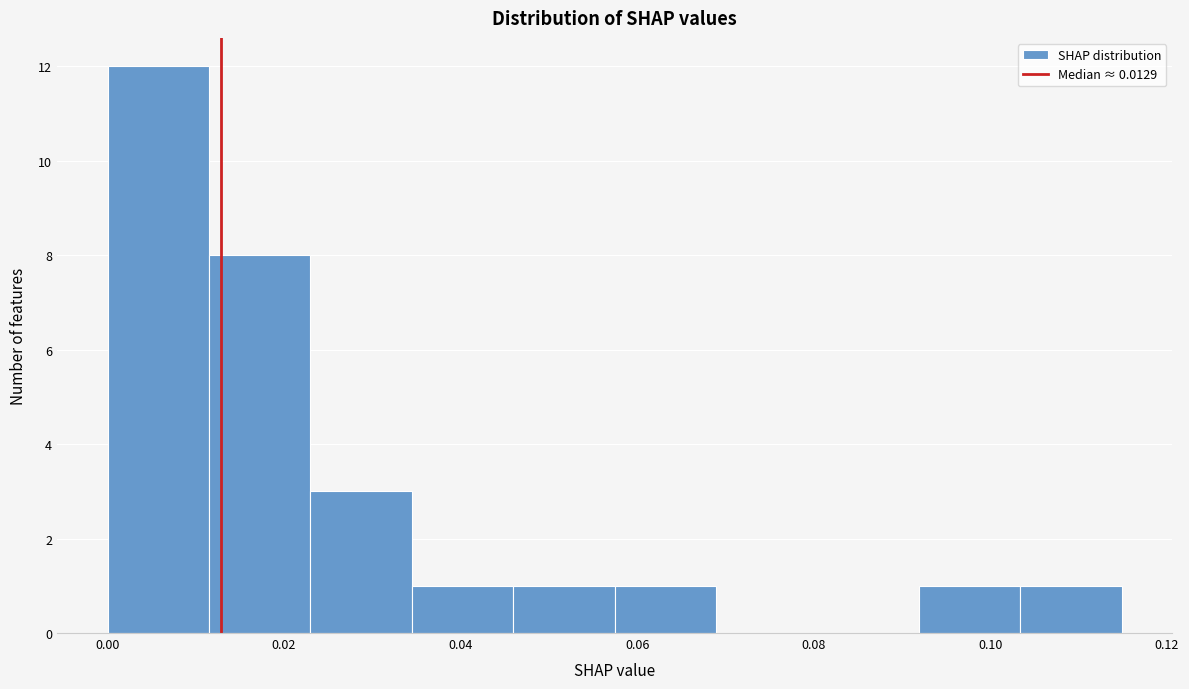

What is the height of the bar covering 0.092 to 0.104 on the x-axis? Neither the bar edges nor the heights are printed on the chart, so give them approximately, as read against the axes.

1